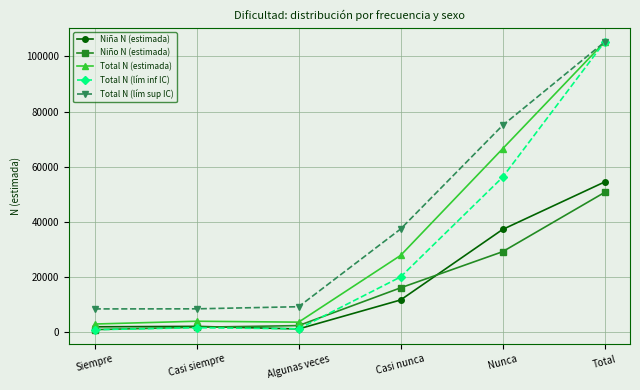

True or false: Total N (lím sup IC) has a value of 105187 at Total.

True